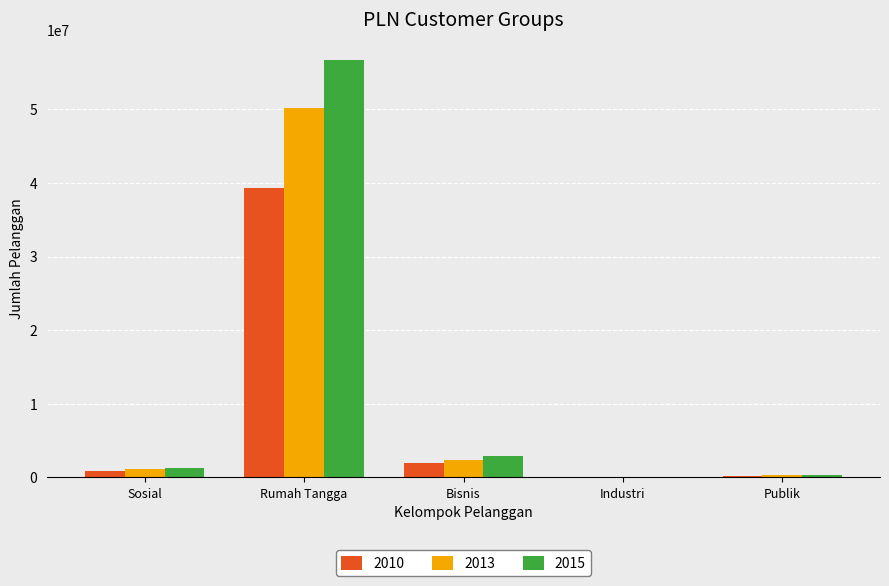

At which category is the sum across all series the highest?

Rumah Tangga